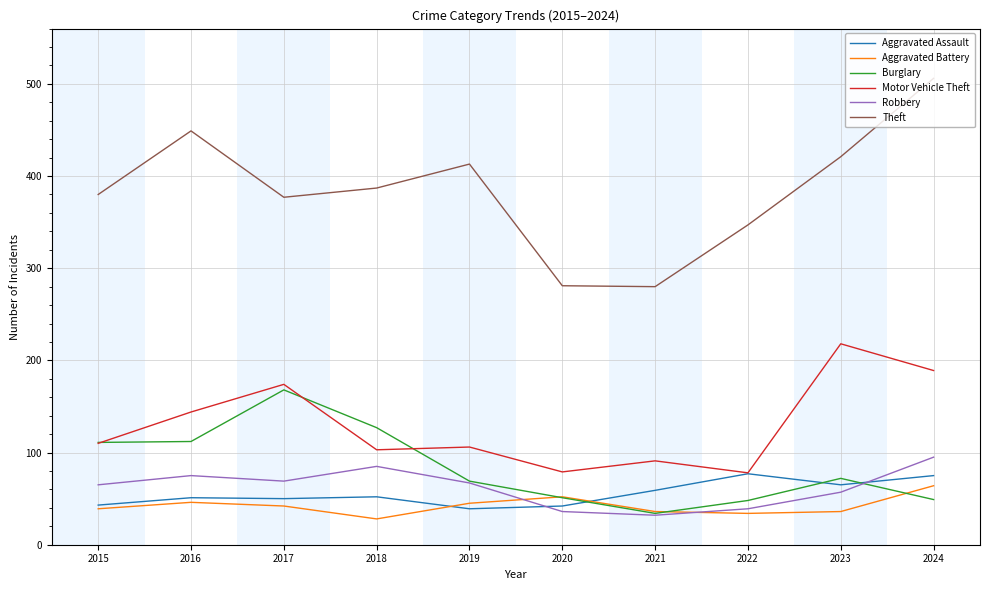

How many intersections are there between Aggravated Assault and Robbery?

2